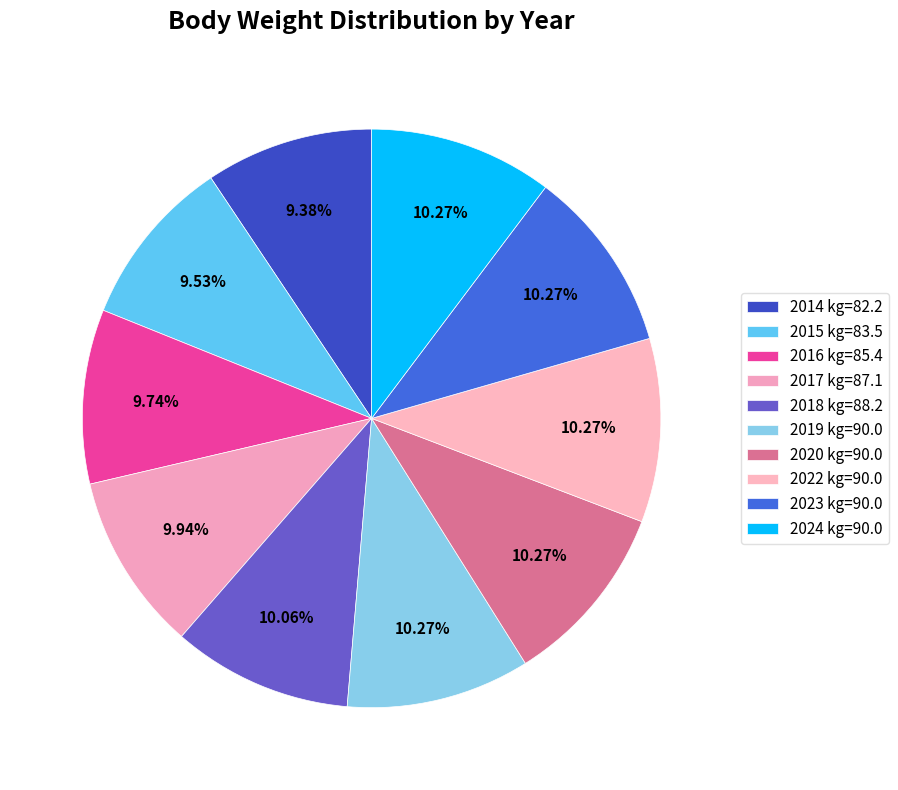

What is the largest slice in the pie chart?

2019